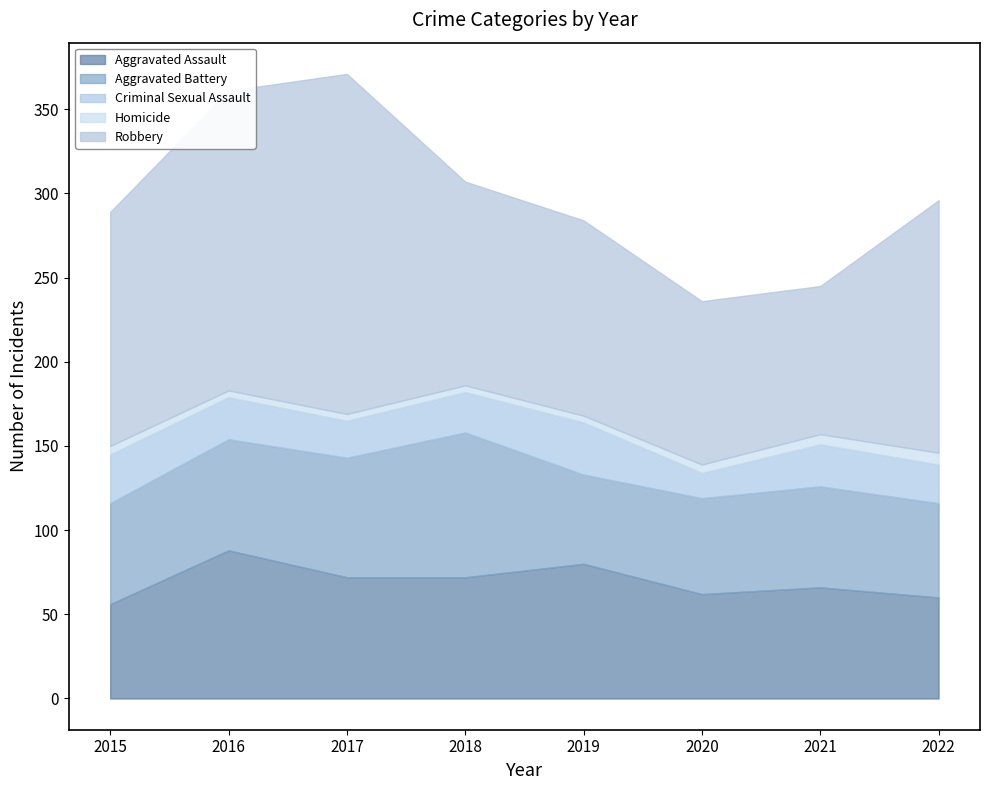

List the series in order of their peak value, lowest first.

Homicide, Criminal Sexual Assault, Aggravated Battery, Aggravated Assault, Robbery